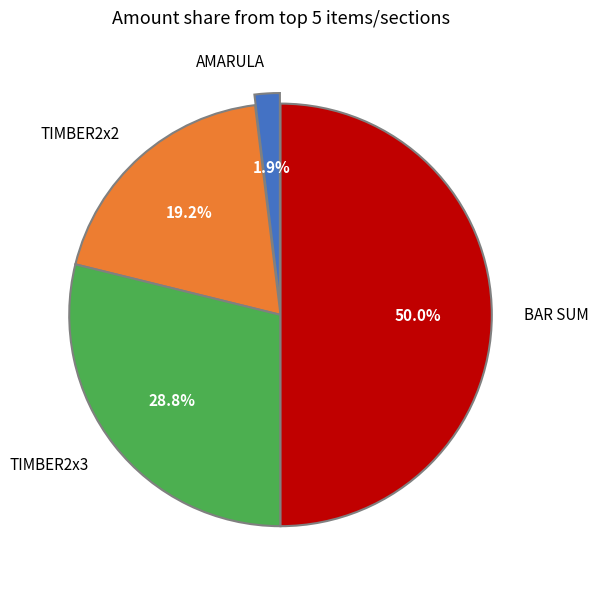

What percentage is the AMARULA slice, to the nearest percent?

2%